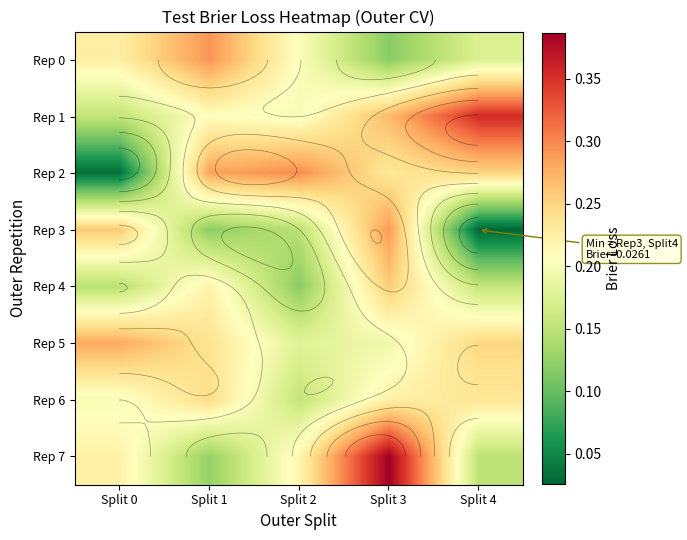

Which has a higher value, Split 3 or Split 0?

Split 0